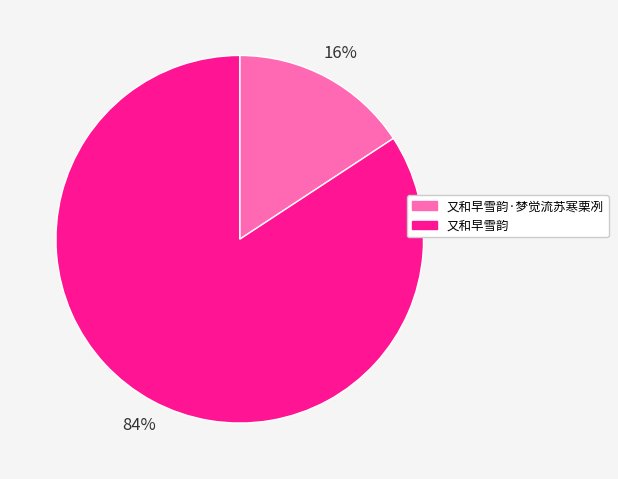

The 又和早雪韵·梦觉流苏寒栗冽 slice represents 22% of the pie. True or false?

False